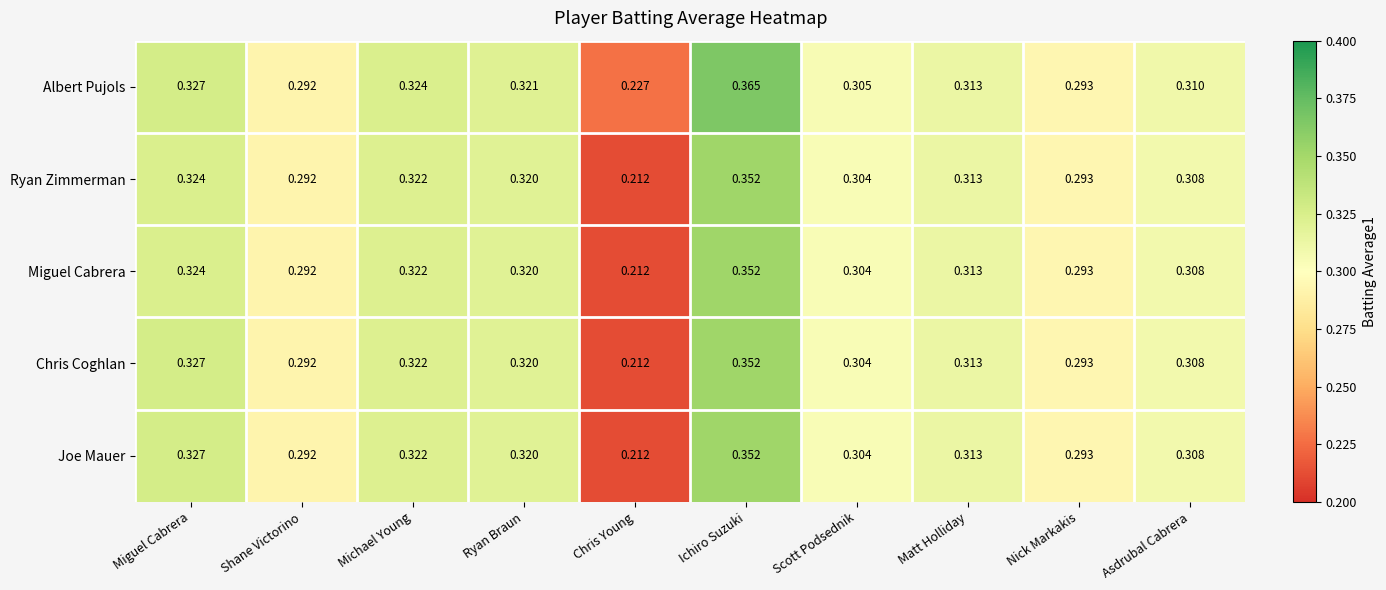

Is the value of Albert Pujols at Ichiro Suzuki greater than the value of Ryan Zimmerman at Ryan Braun?

Yes